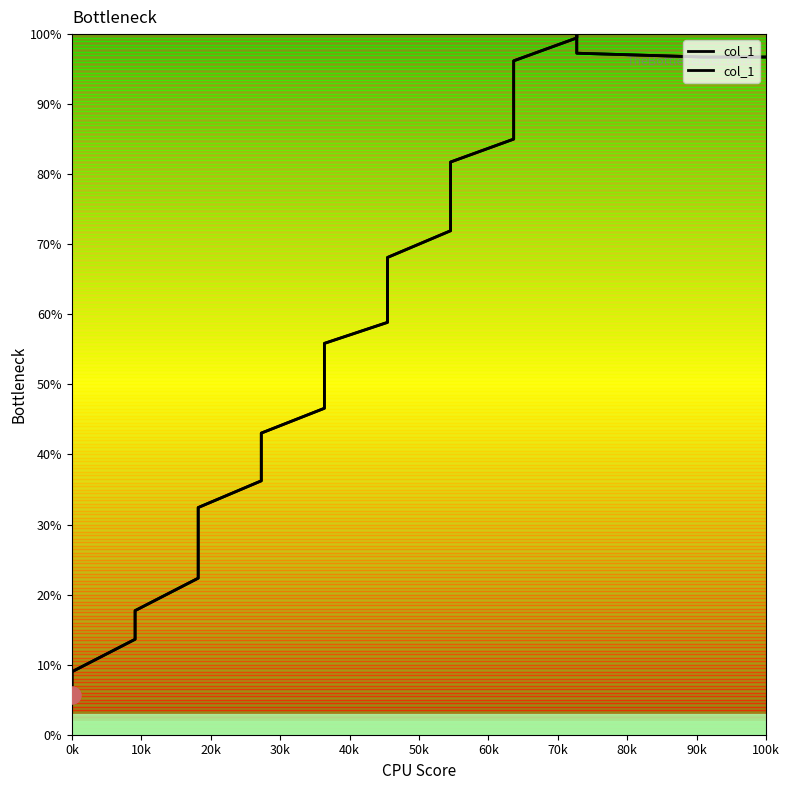

How many series are shown in this chart?

1